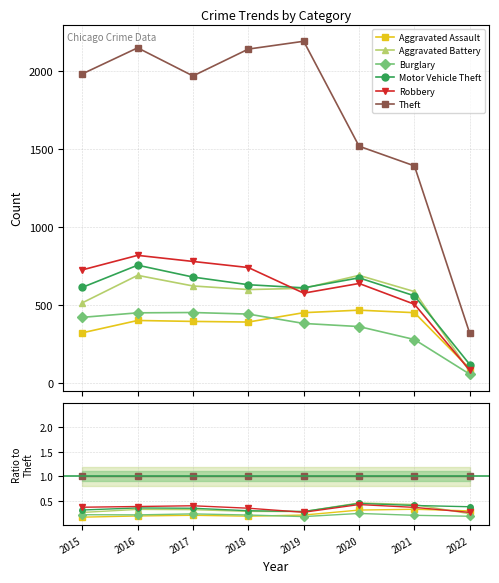

What is the difference between the maximum and minimum values in the Aggravated Assault series?

0.2